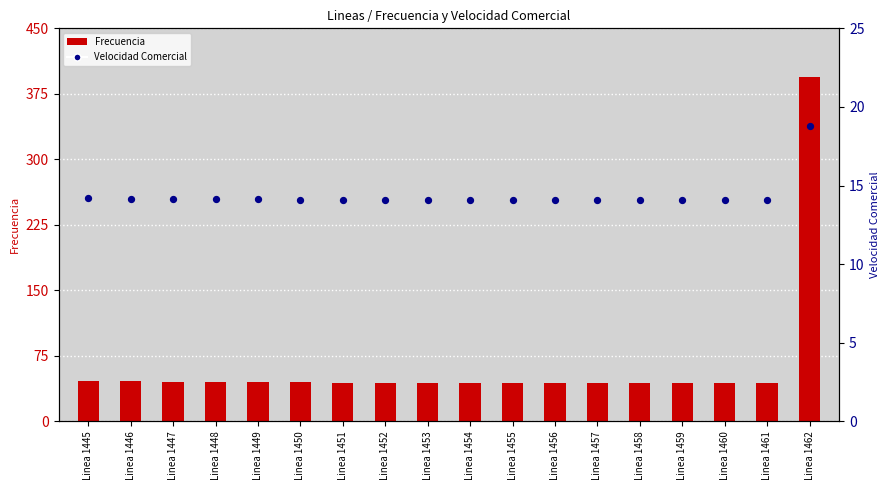

Which series has the widest spread of Y values?

Frecuencia